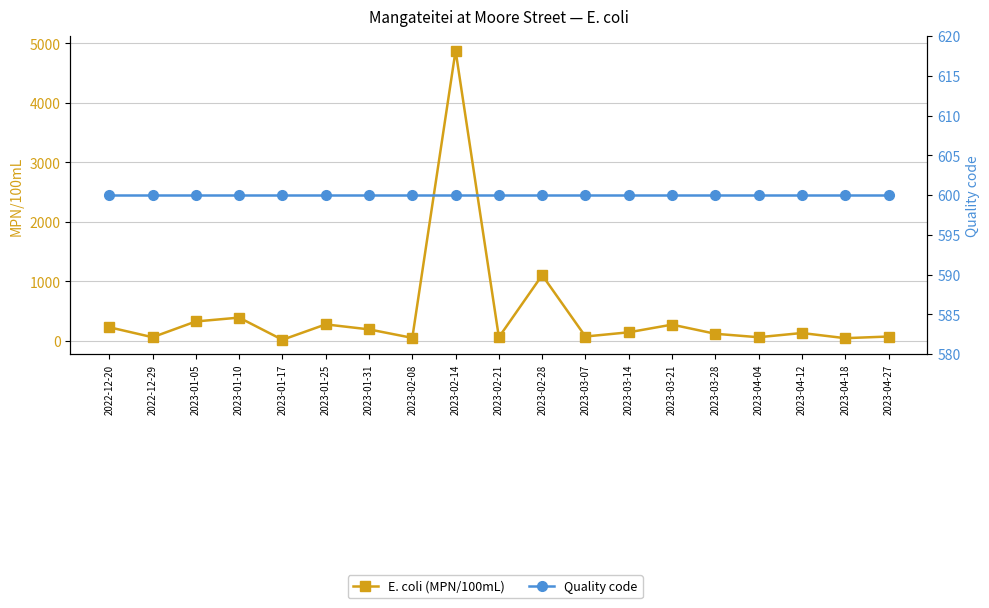

Where does the E. coli (MPN/100mL) series first go above 134?

2022-12-20